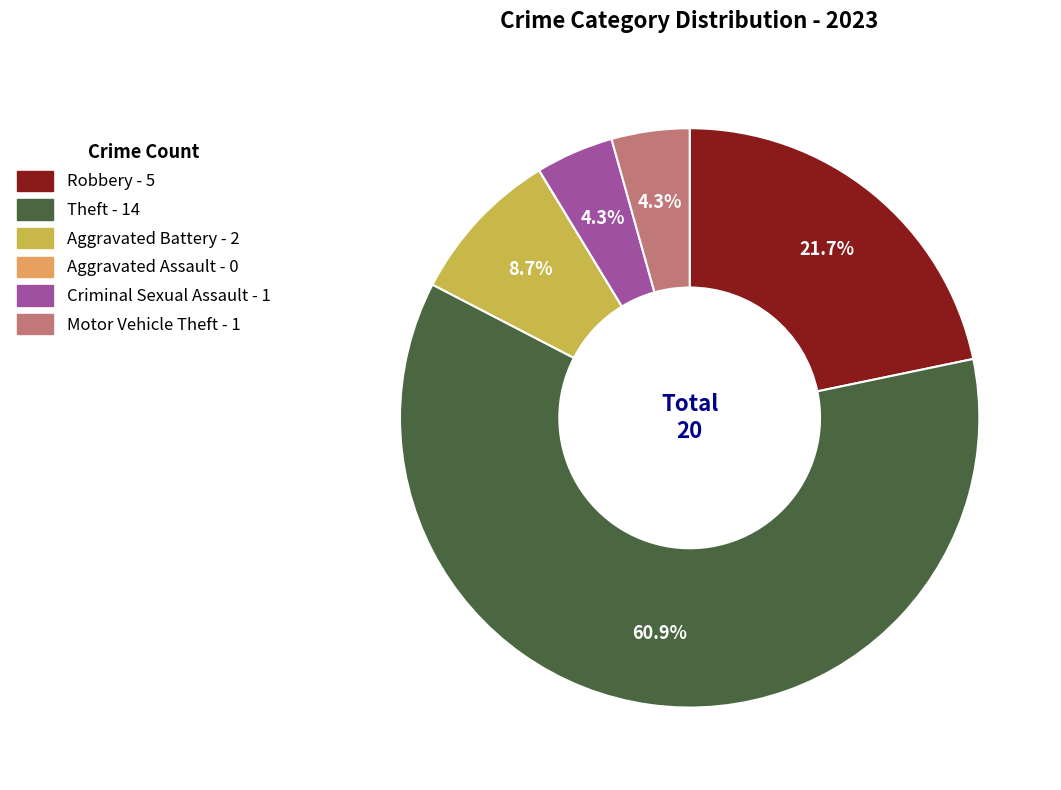

Does any single category account for the majority?

Yes